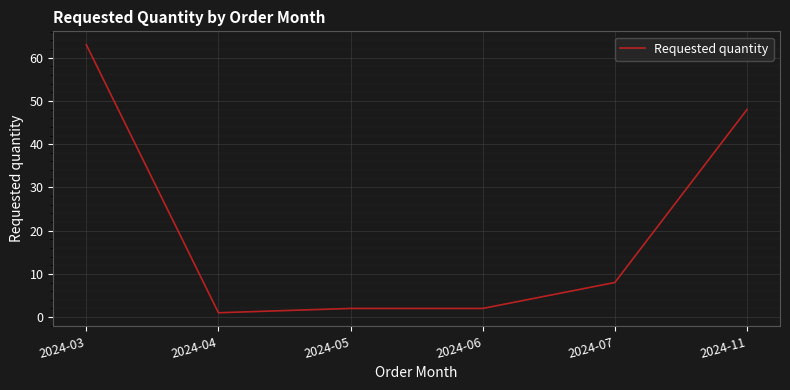

At which category does the data reach its first local valley?

2024-04